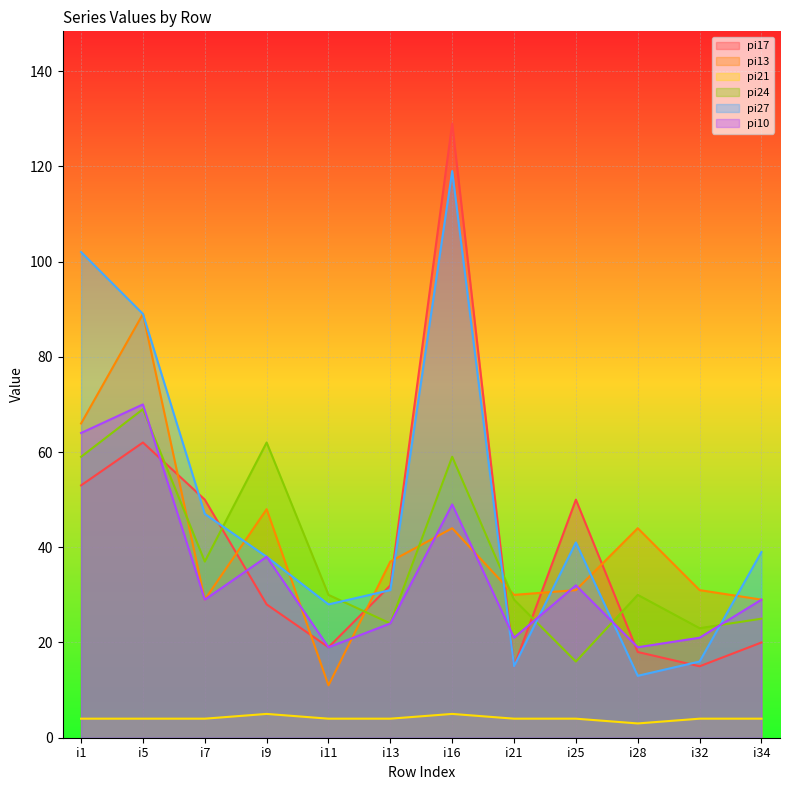

True or false: pi27 has a value of 31 at i13.

True